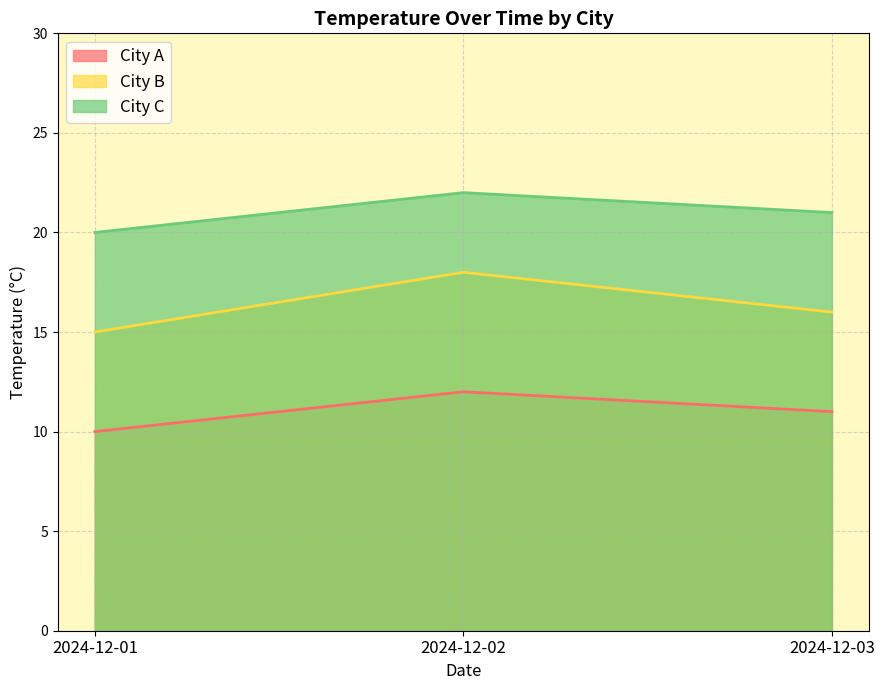

What is the difference between the second highest and minimum values in the City A series?

1